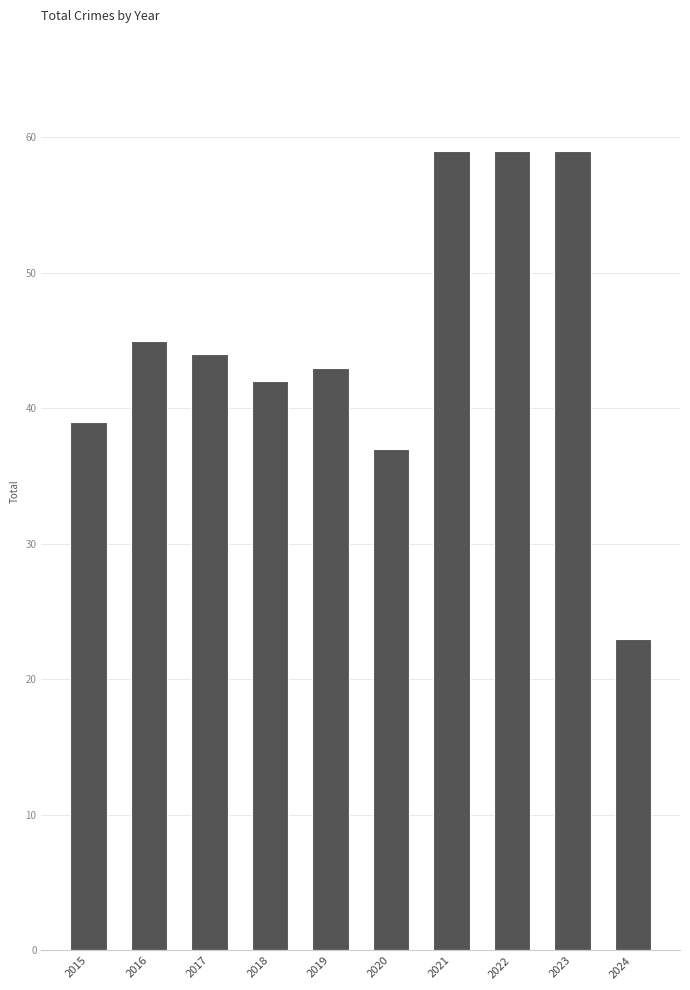

Approximately how many times larger is the value at 2018 compared to 2016?

0.9